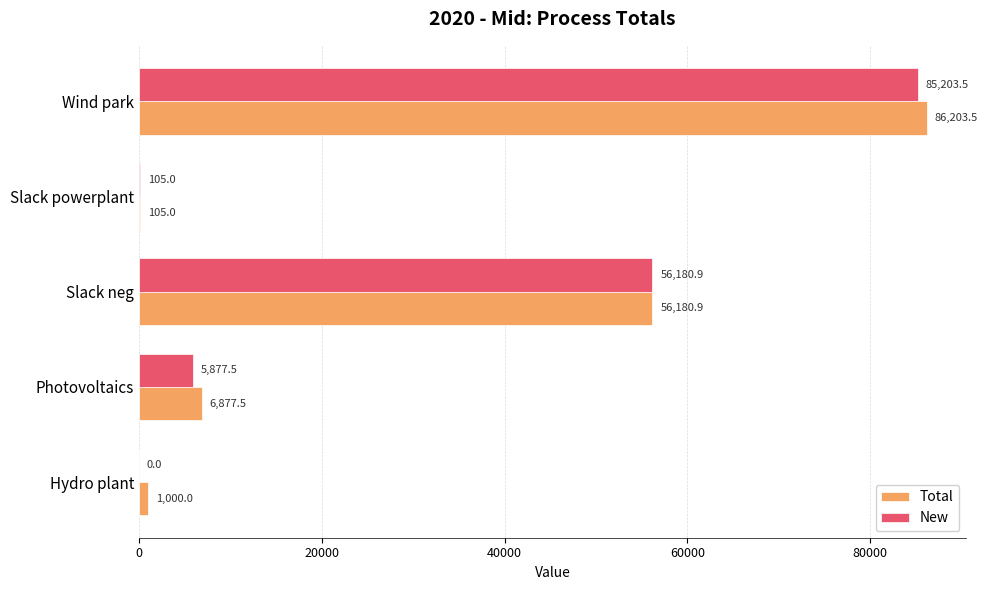

How many values in New are above zero?

4